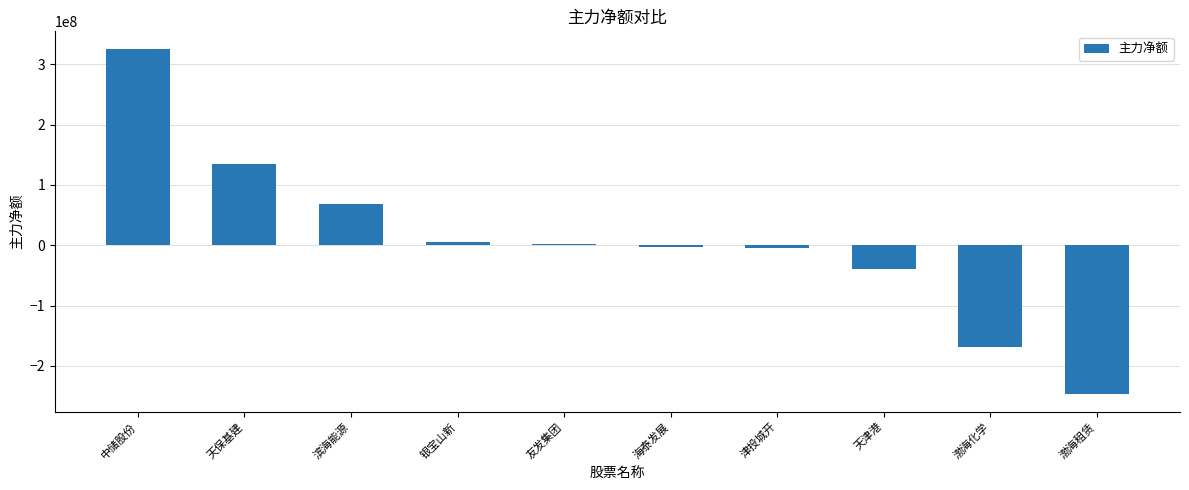

What is the change in value from 银宝山新 to 海泰发展?

-8825146